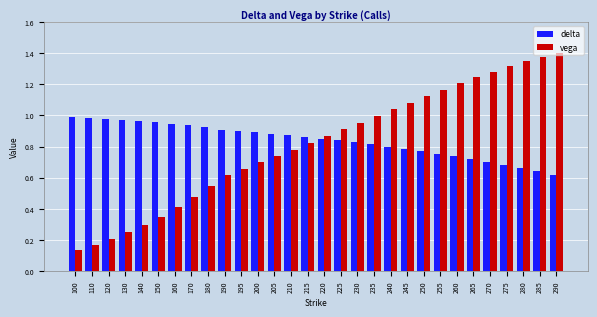

What is the difference between the vega values at 240 and 190?

0.4